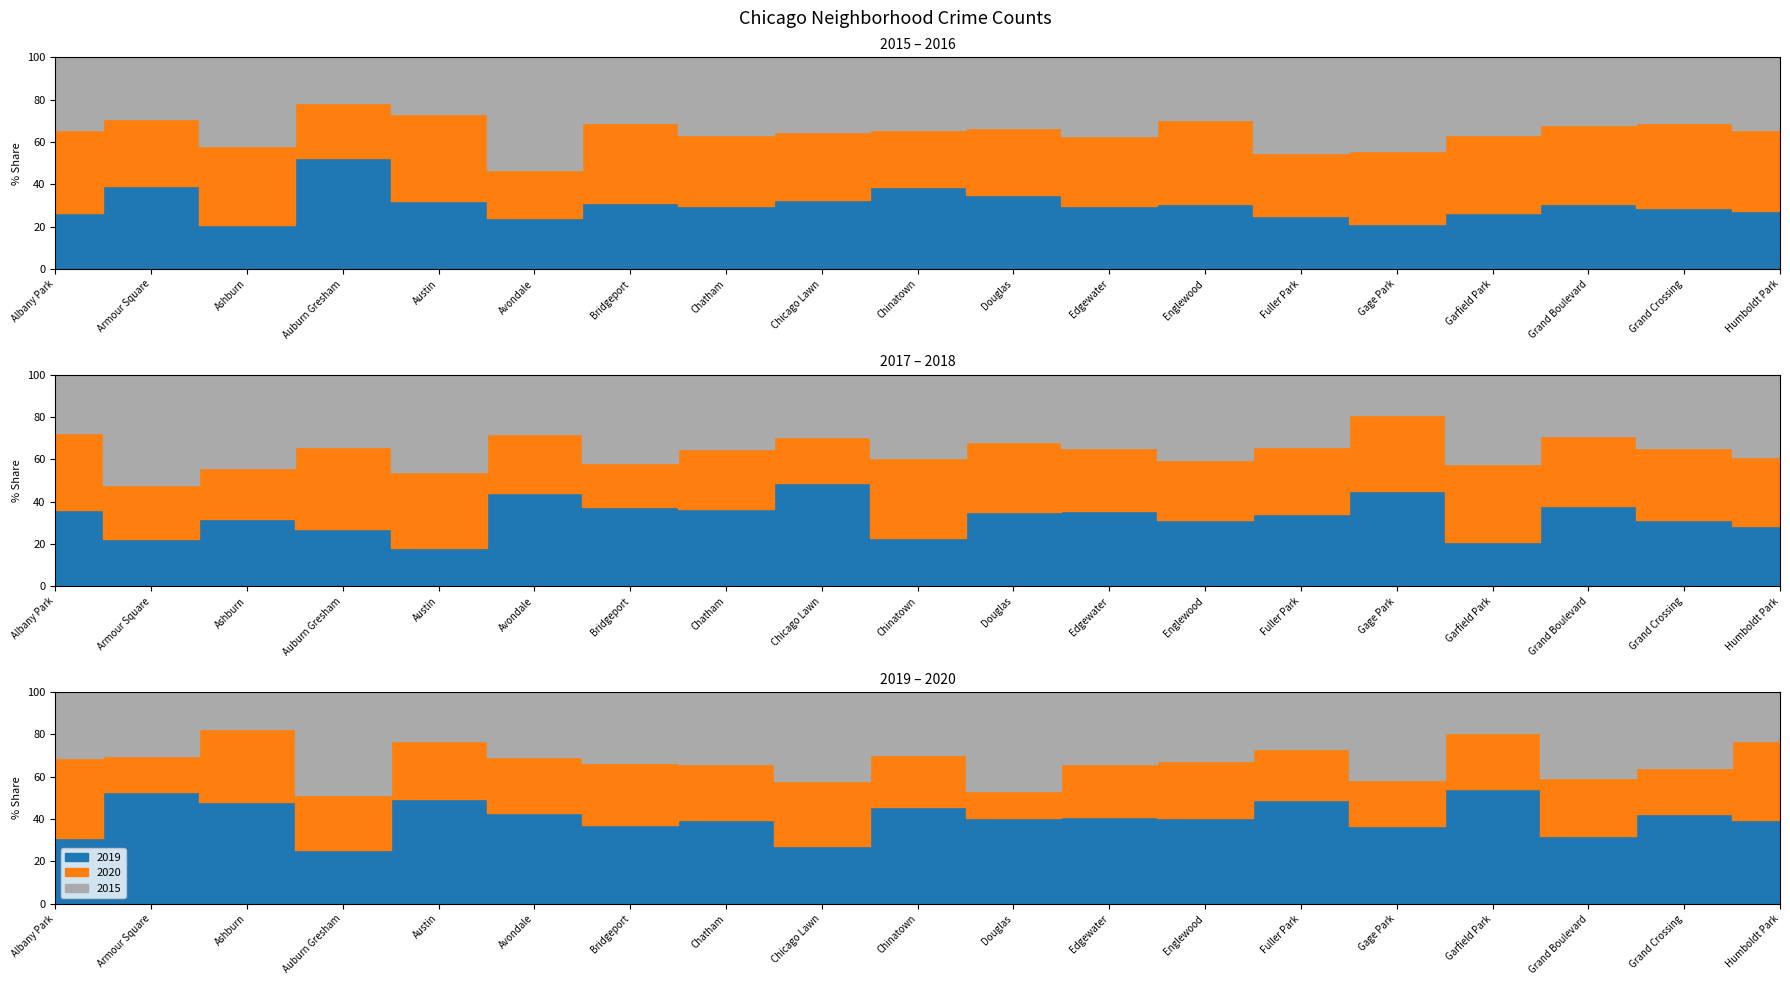

At which category is the sum across all series the highest?

Garfield Park